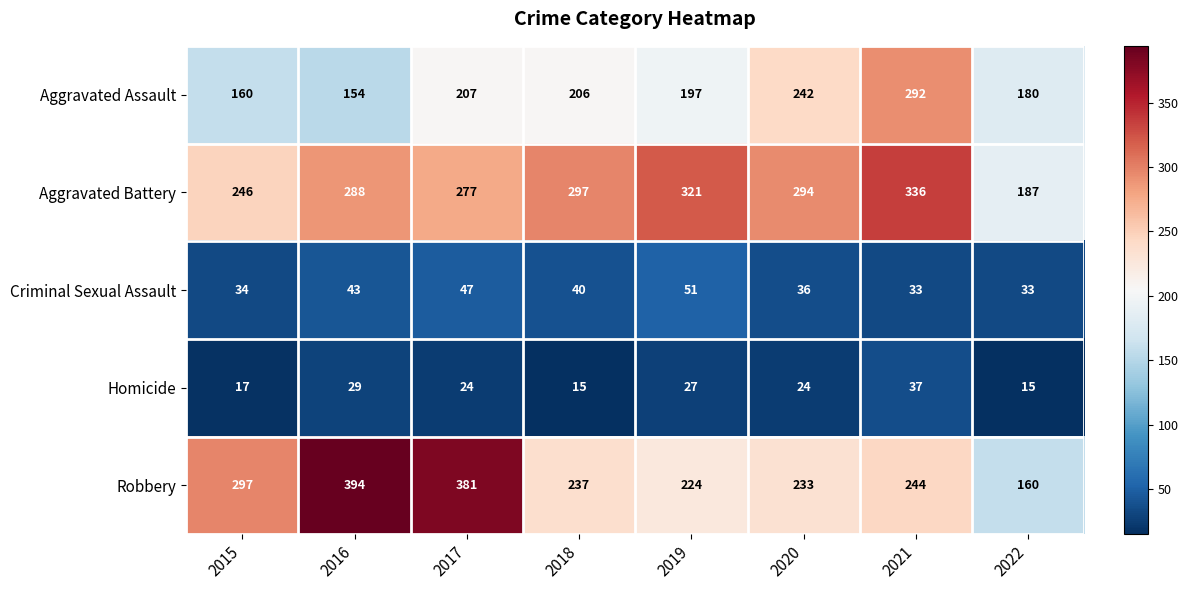

At which category does the chart reach its peak across all series?

2016